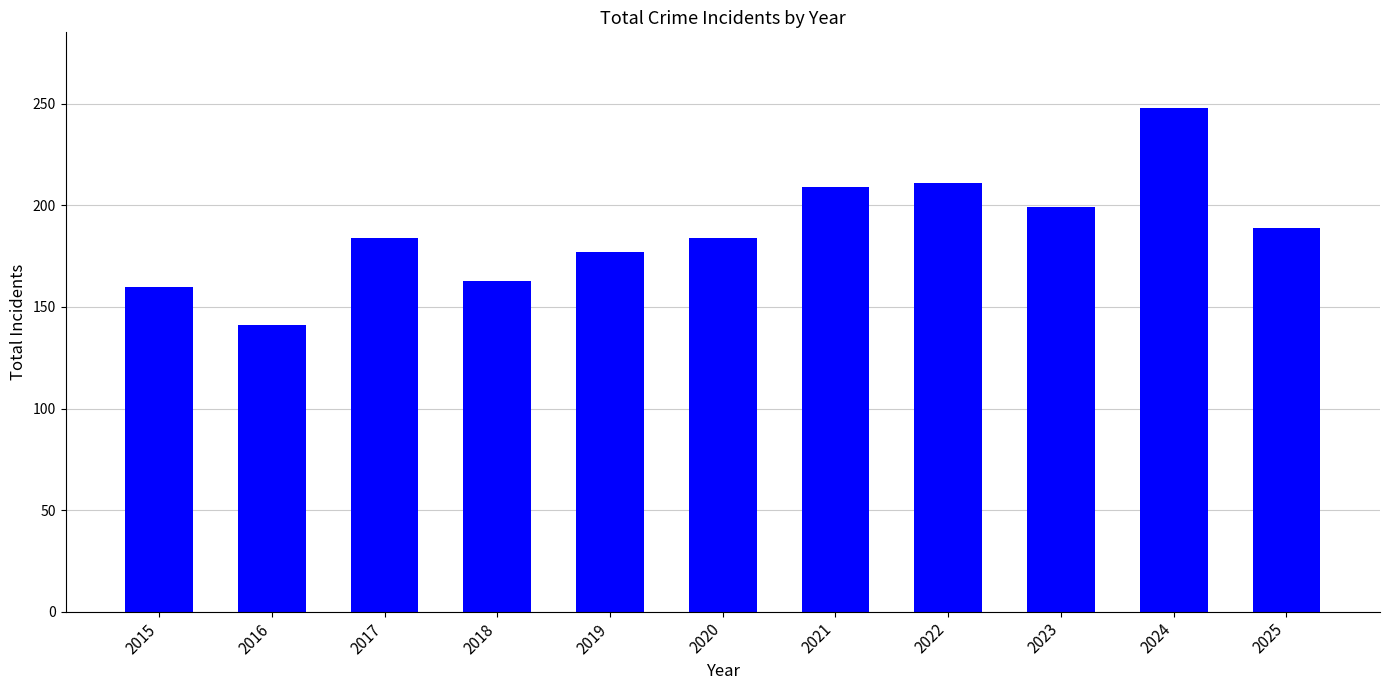

What is the value of the 1st bar from the left?

160